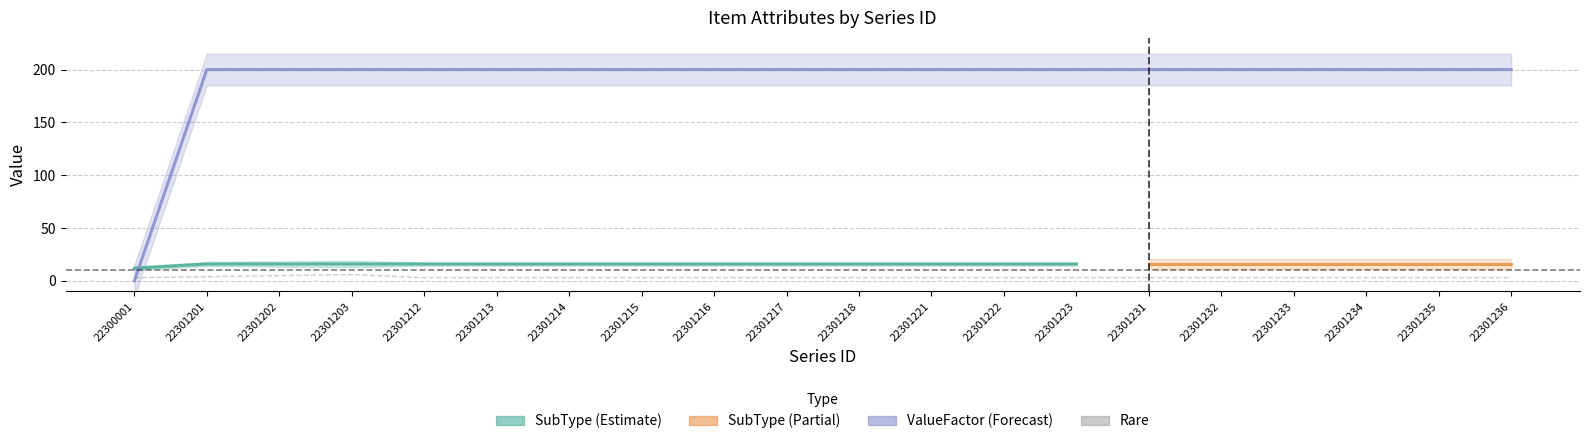

What value does the SubType series have at 22301218, to the nearest 50?

200